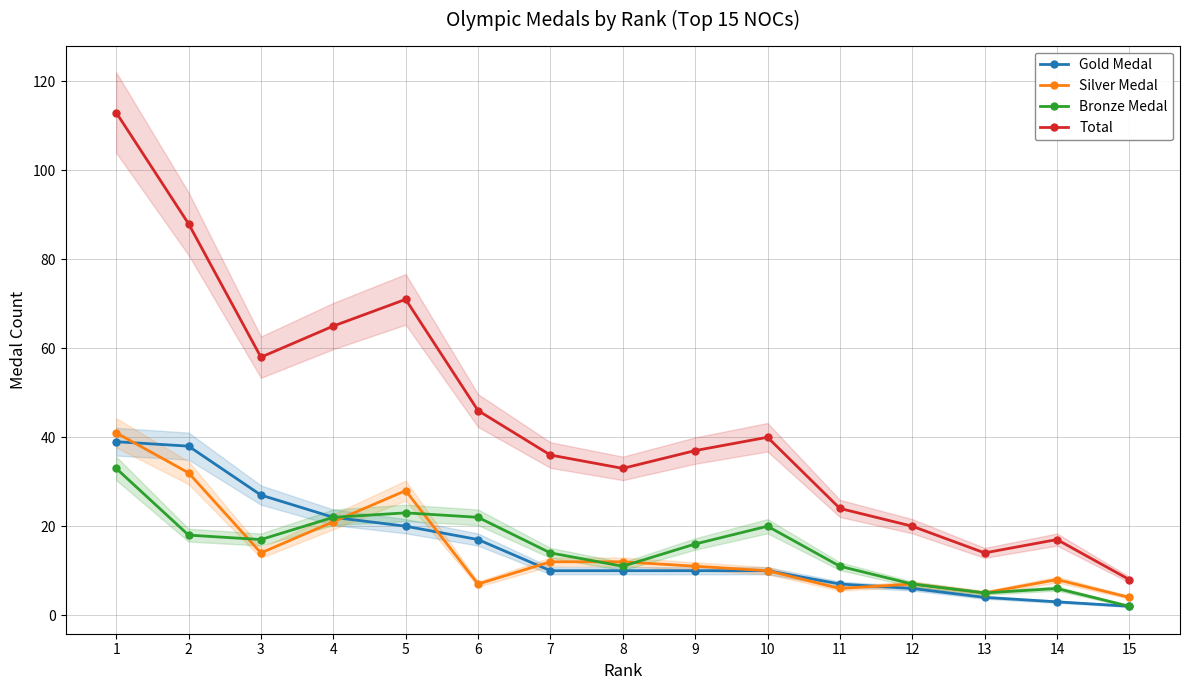

What is the spread (max minus min) of values at 13?

10